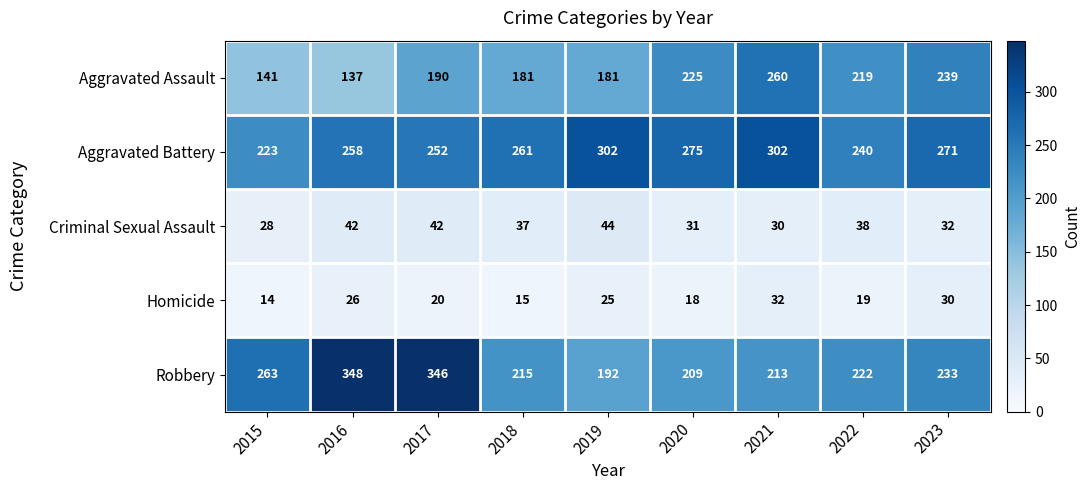

What is the greatest value displayed?

348